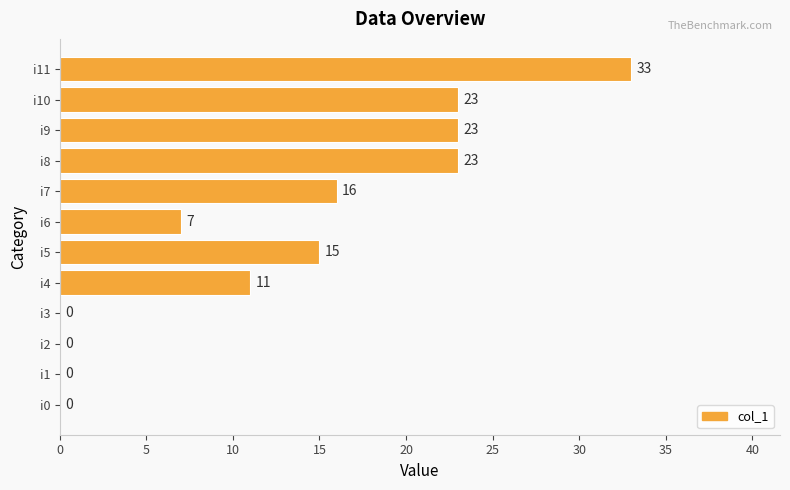

The chart shows a value of 0 at i1. True or false?

True